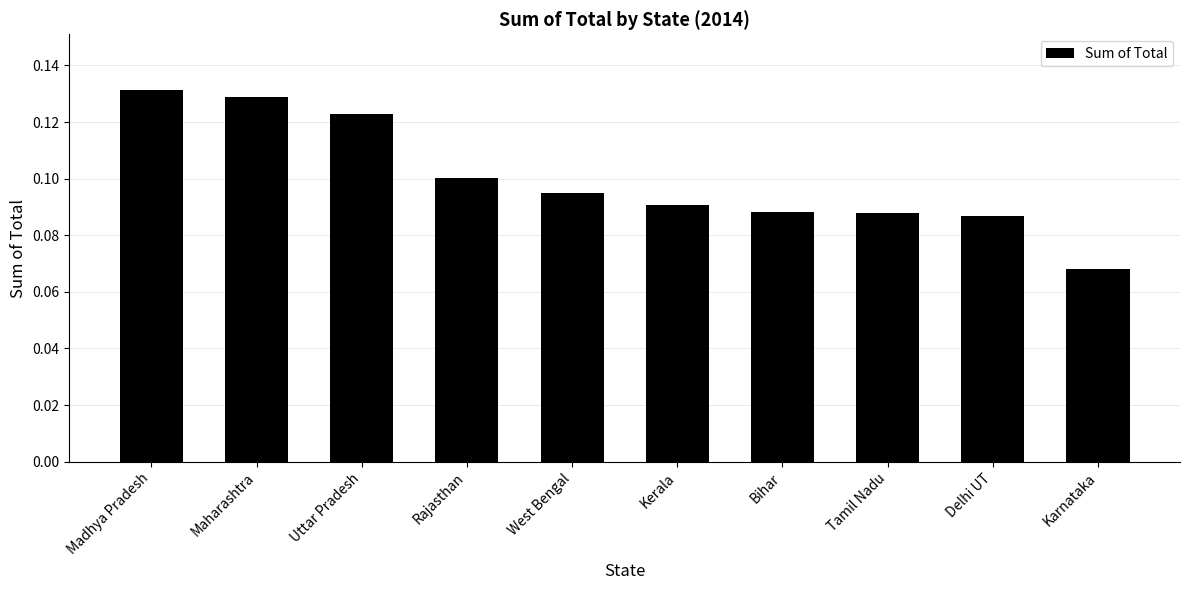

What is the label of the 3rd bar from the right?

Tamil Nadu